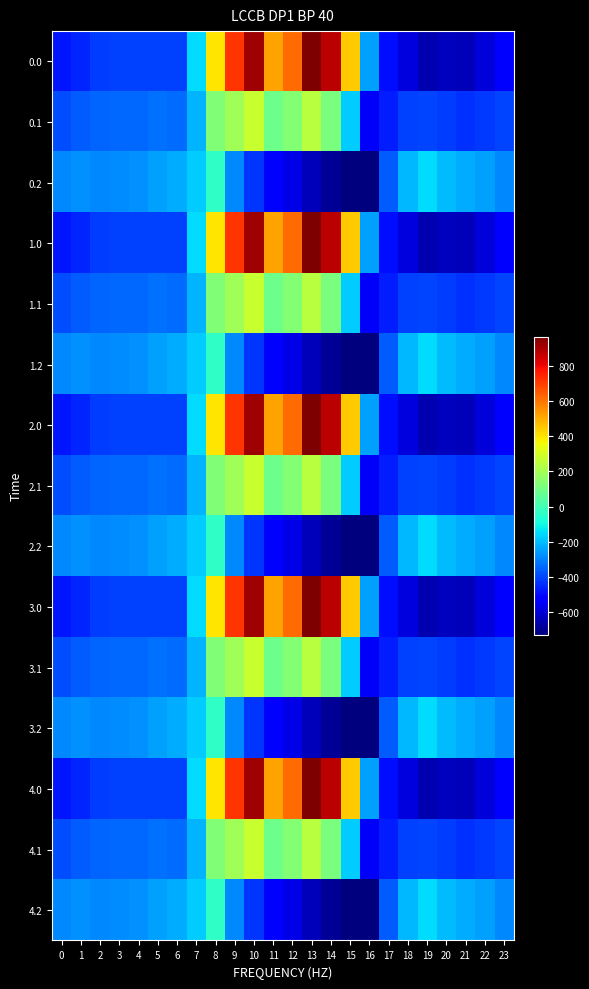

Reading left to right, list all the values displayed in this chart.

0.0: 0=-482.0	1=-449.5	2=-410.3	3=-404.4	4=-404.9	5=-403.8	6=-408.0	7=-150.1	8=395.3	9=716.9	10=916.2	11=516.0	12=619.4	13=962.7	14=870.3	15=443.0	16=-250.9	17=-494.8	18=-586.7	19=-649.2	20=-629.9	21=-638.4	22=-592.3	23=-511.3
0.1: 0=-384.6	1=-361.1	2=-347.9	3=-342.7	4=-339.6	5=-325.7	6=-332.2	7=-217.1	8=125.2	9=191.1	10=274.1	11=87.0	12=134.6	13=241.5	14=113.7	15=-173.1	16=-547.3	17=-466.6	18=-405.4	19=-400.2	20=-414.5	21=-432.4	22=-419.9	23=-399.4
0.2: 0=-287.1	1=-272.7	2=-285.5	3=-281.0	4=-274.4	5=-245.0	6=-228.8	7=-176.6	8=-35.3	9=-288.5	10=-423.5	11=-520.6	12=-571.2	13=-640.4	14=-687.4	15=-725.8	16=-726.6	17=-362.4	18=-210.0	19=-151.0	20=-199.2	21=-226.4	22=-247.4	23=-287.5
1.0: 0=-482.0	1=-449.5	2=-410.3	3=-404.4	4=-404.9	5=-403.8	6=-408.0	7=-150.1	8=395.3	9=716.9	10=916.2	11=516.0	12=619.4	13=962.7	14=870.3	15=443.0	16=-250.9	17=-494.8	18=-586.7	19=-649.2	20=-629.9	21=-638.4	22=-592.3	23=-511.3
1.1: 0=-384.6	1=-361.1	2=-347.9	3=-342.7	4=-339.6	5=-325.7	6=-332.2	7=-217.1	8=125.2	9=191.1	10=274.1	11=87.0	12=134.6	13=241.5	14=113.7	15=-173.1	16=-547.3	17=-466.6	18=-405.4	19=-400.2	20=-414.5	21=-432.4	22=-419.9	23=-399.4
1.2: 0=-287.1	1=-272.7	2=-285.5	3=-281.0	4=-274.4	5=-245.0	6=-228.8	7=-176.6	8=-35.3	9=-288.5	10=-423.5	11=-520.6	12=-571.2	13=-640.4	14=-687.4	15=-725.8	16=-726.6	17=-362.4	18=-210.0	19=-151.0	20=-199.2	21=-226.4	22=-247.4	23=-287.5
2.0: 0=-482.0	1=-449.5	2=-410.3	3=-404.4	4=-404.9	5=-403.8	6=-408.0	7=-150.1	8=395.3	9=716.9	10=916.2	11=516.0	12=619.4	13=962.7	14=870.3	15=443.0	16=-250.9	17=-494.8	18=-586.7	19=-649.2	20=-629.9	21=-638.4	22=-592.3	23=-511.3
2.1: 0=-384.6	1=-361.1	2=-347.9	3=-342.7	4=-339.6	5=-325.7	6=-332.2	7=-217.1	8=125.2	9=191.1	10=274.1	11=87.0	12=134.6	13=241.5	14=113.7	15=-173.1	16=-547.3	17=-466.6	18=-405.4	19=-400.2	20=-414.5	21=-432.4	22=-419.9	23=-399.4
2.2: 0=-287.1	1=-272.7	2=-285.5	3=-281.0	4=-274.4	5=-245.0	6=-228.8	7=-176.6	8=-35.3	9=-288.5	10=-423.5	11=-520.6	12=-571.2	13=-640.4	14=-687.4	15=-725.8	16=-726.6	17=-362.4	18=-210.0	19=-151.0	20=-199.2	21=-226.4	22=-247.4	23=-287.5
3.0: 0=-482.0	1=-449.5	2=-410.3	3=-404.4	4=-404.9	5=-403.8	6=-408.0	7=-150.1	8=395.3	9=716.9	10=916.2	11=516.0	12=619.4	13=962.7	14=870.3	15=443.0	16=-250.9	17=-494.8	18=-586.7	19=-649.2	20=-629.9	21=-638.4	22=-592.3	23=-511.3
3.1: 0=-384.6	1=-361.1	2=-347.9	3=-342.7	4=-339.6	5=-325.7	6=-332.2	7=-217.1	8=125.2	9=191.1	10=274.1	11=87.0	12=134.6	13=241.5	14=113.7	15=-173.1	16=-547.3	17=-466.6	18=-405.4	19=-400.2	20=-414.5	21=-432.4	22=-419.9	23=-399.4
3.2: 0=-287.1	1=-272.7	2=-285.5	3=-281.0	4=-274.4	5=-245.0	6=-228.8	7=-176.6	8=-35.3	9=-288.5	10=-423.5	11=-520.6	12=-571.2	13=-640.4	14=-687.4	15=-725.8	16=-726.6	17=-362.4	18=-210.0	19=-151.0	20=-199.2	21=-226.4	22=-247.4	23=-287.5
4.0: 0=-482.0	1=-449.5	2=-410.3	3=-404.4	4=-404.9	5=-403.8	6=-408.0	7=-150.1	8=395.3	9=716.9	10=916.2	11=516.0	12=619.4	13=962.7	14=870.3	15=443.0	16=-250.9	17=-494.8	18=-586.7	19=-649.2	20=-629.9	21=-638.4	22=-592.3	23=-511.3
4.1: 0=-384.6	1=-361.1	2=-347.9	3=-342.7	4=-339.6	5=-325.7	6=-332.2	7=-217.1	8=125.2	9=191.1	10=274.1	11=87.0	12=134.6	13=241.5	14=113.7	15=-173.1	16=-547.3	17=-466.6	18=-405.4	19=-400.2	20=-414.5	21=-432.4	22=-419.9	23=-399.4
4.2: 0=-287.1	1=-272.7	2=-285.5	3=-281.0	4=-274.4	5=-245.0	6=-228.8	7=-176.6	8=-35.3	9=-288.5	10=-423.5	11=-520.6	12=-571.2	13=-640.4	14=-687.4	15=-725.8	16=-726.6	17=-362.4	18=-210.0	19=-151.0	20=-199.2	21=-226.4	22=-247.4	23=-287.5